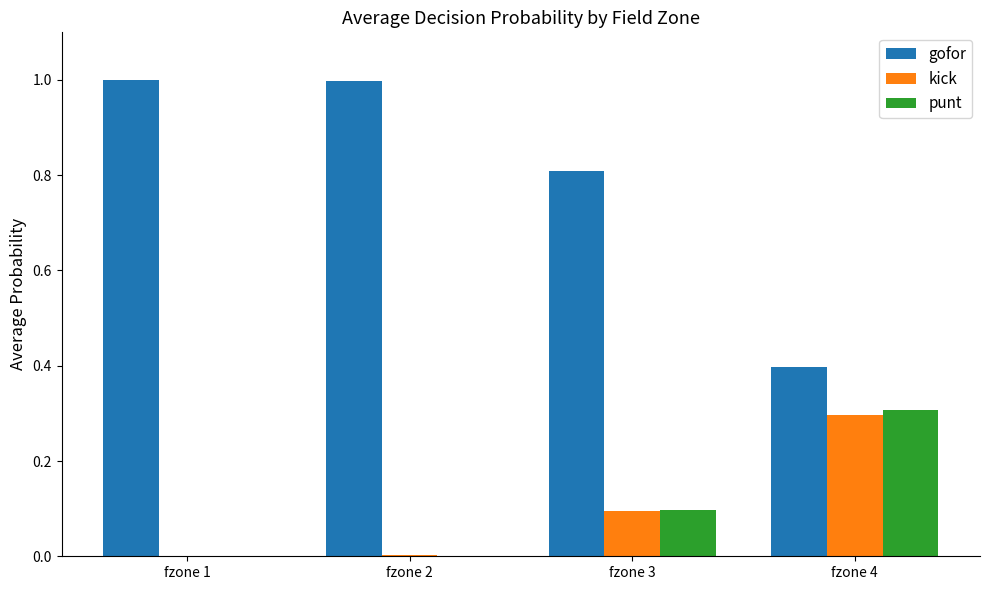

Is the value of kick at fzone 2 greater than the value of gofor at fzone 2?

No